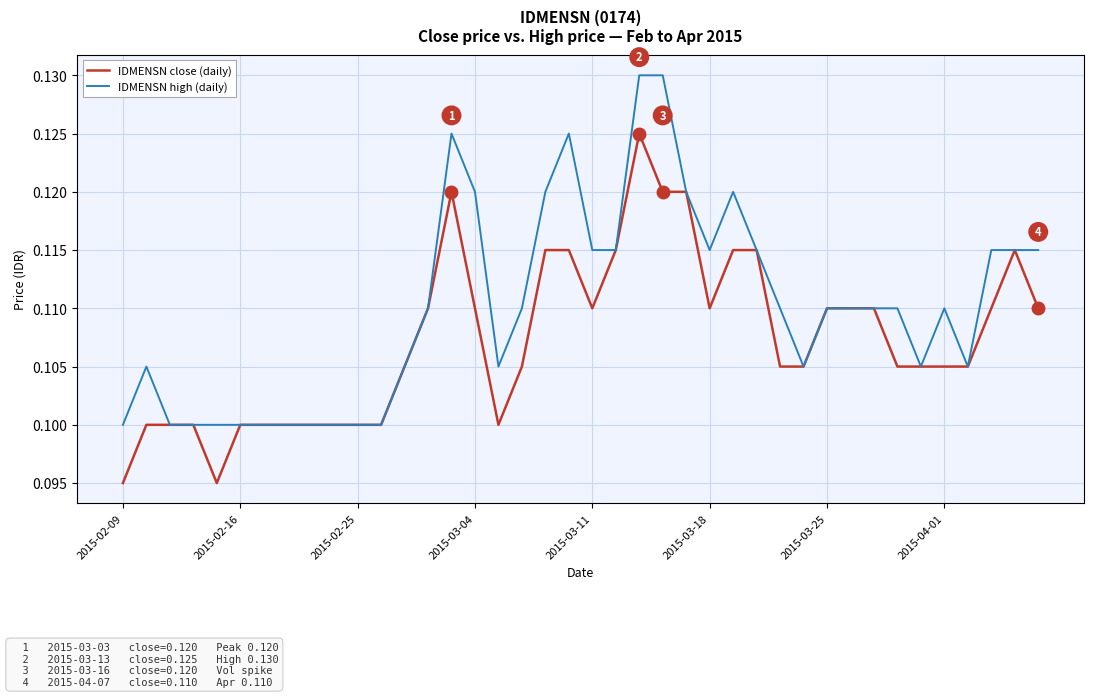

Rank the series by their average value, from lowest to highest.

IDMENSN close (daily), IDMENSN high (daily)